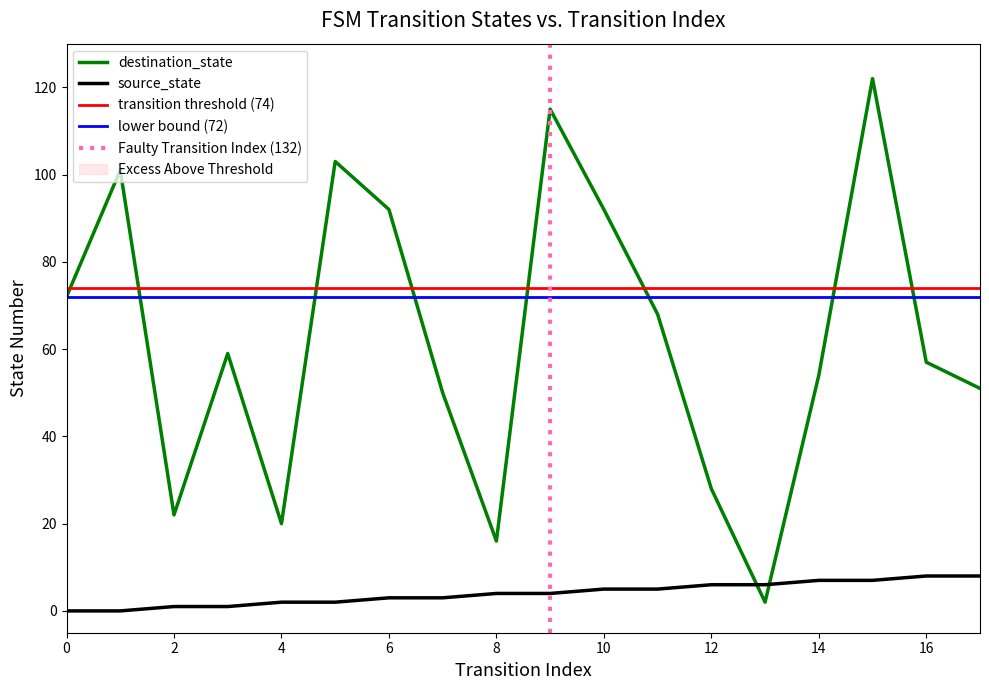

How many values in the destination_state series exceed 59?

8